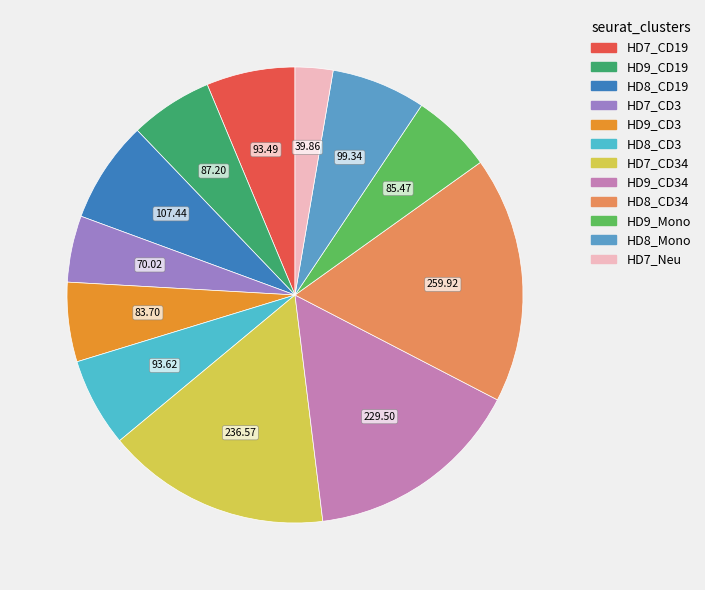

Does any single category account for the majority?

No